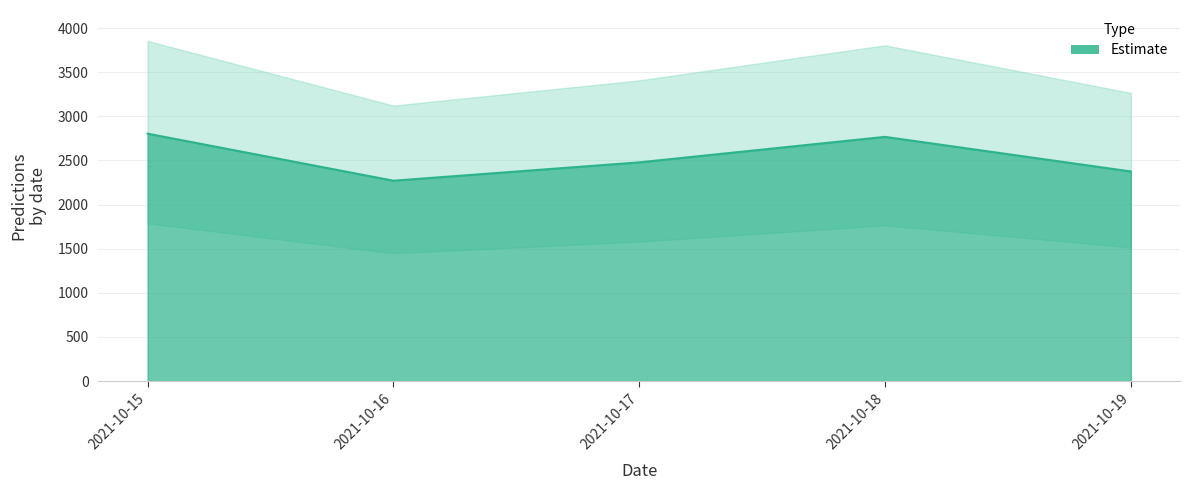

Is it true that the value at 2021-10-16 is 3818.8?

False